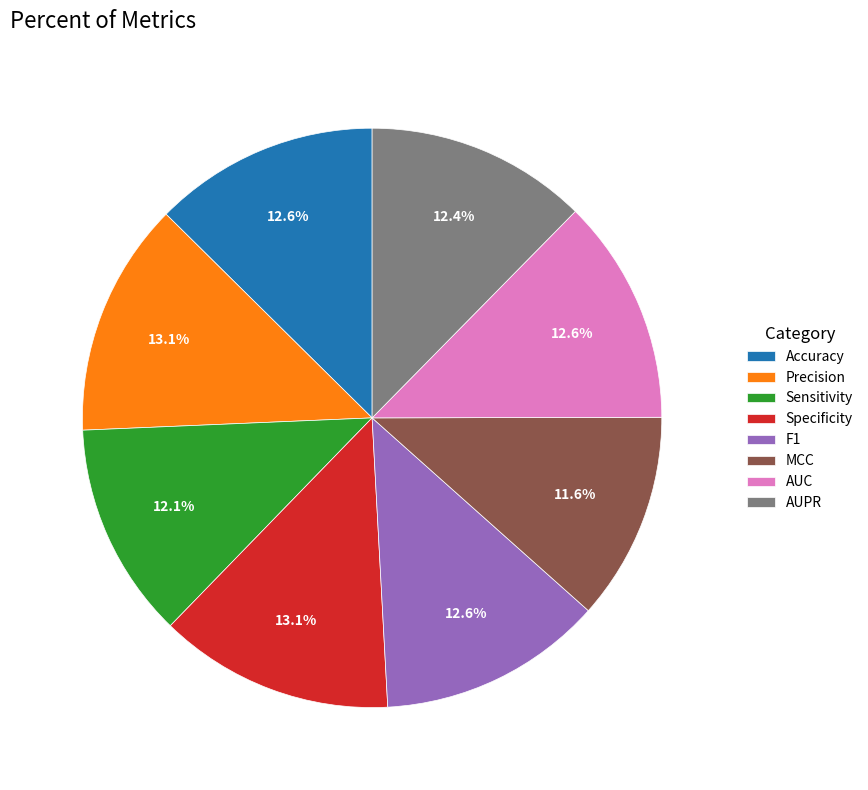

True or false: AUC accounts for 13% of the total.

True